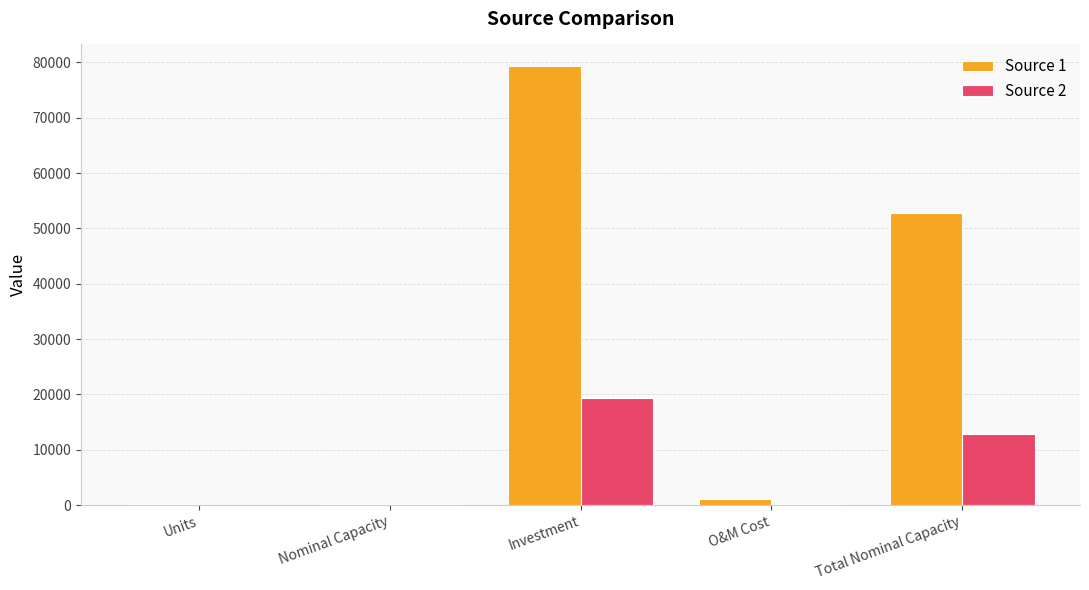

What is the sum of all Source 2 values?

32879.0